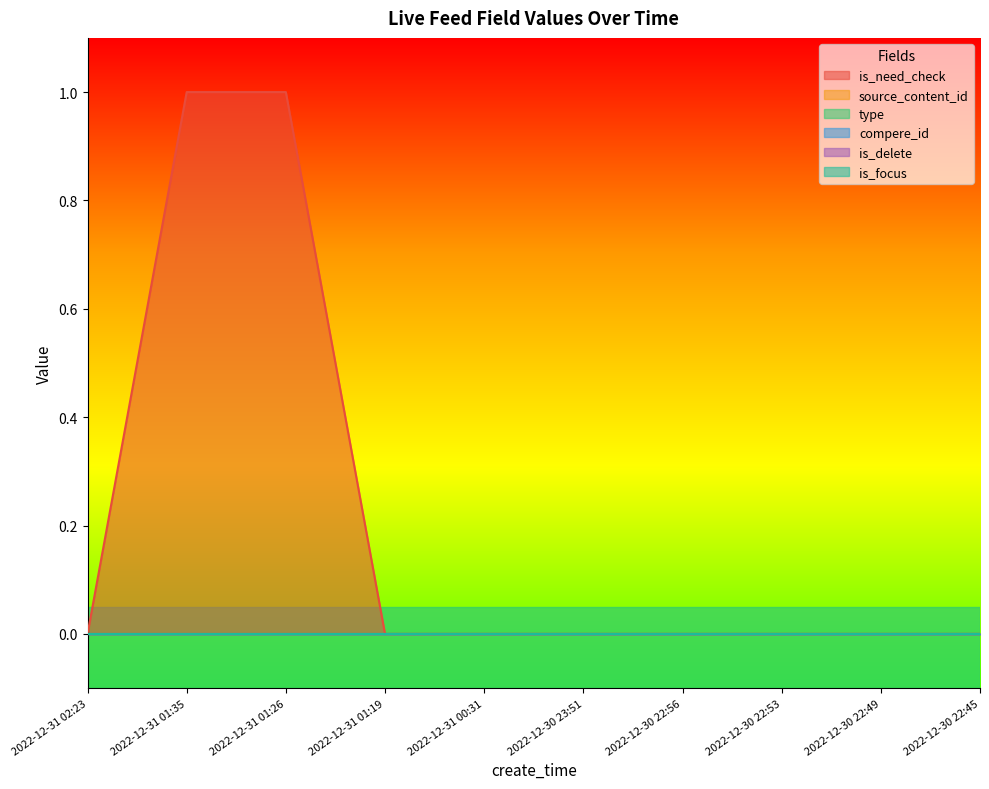

What are all the series names shown in the legend?

is_need_check, source_content_id, type, compere_id, is_delete, is_focus